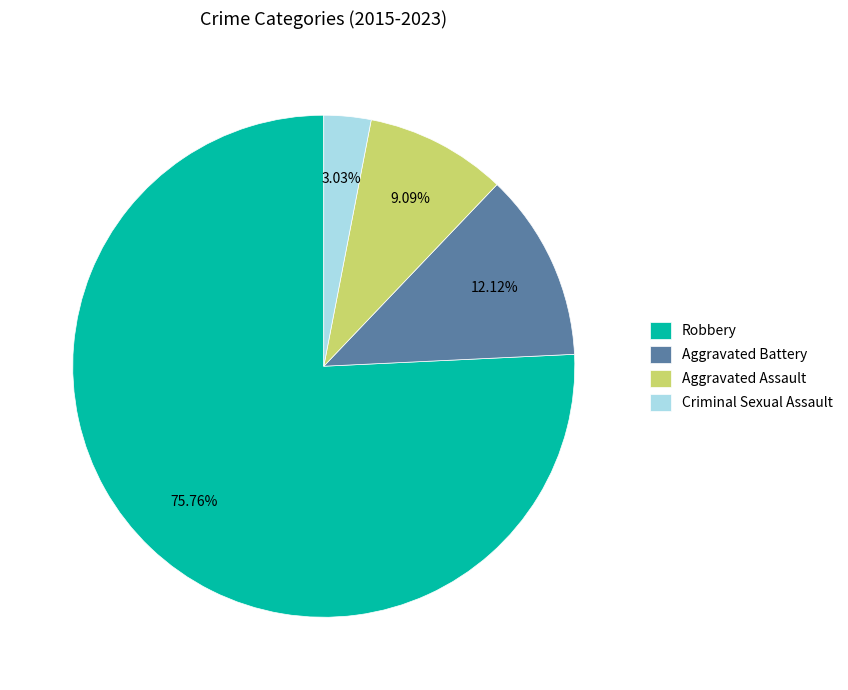

How many segments does this pie chart have?

4